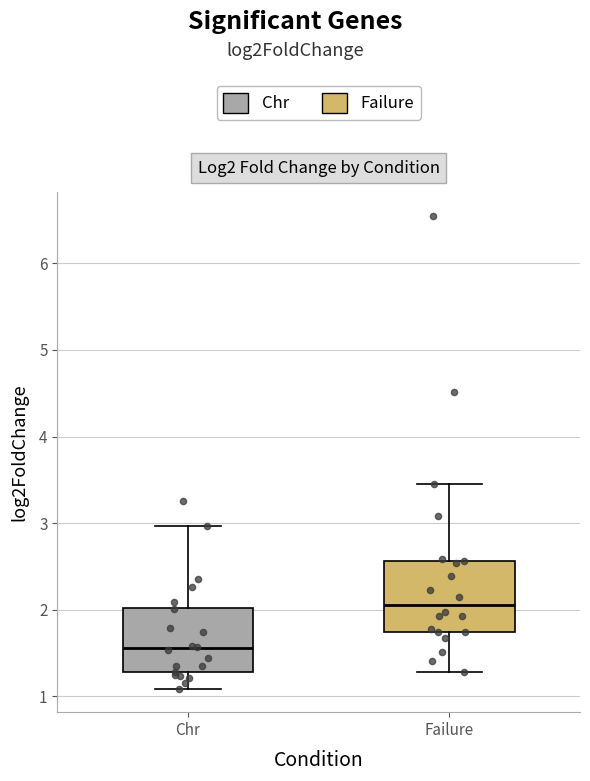

Reading left to right, transcribe this box plot: for each box, give where its median line is, the range the box spans, and where its two whiskers end, as read against the y-axis. The values are not printed on the chart, so give them approximately, as read against the axis.

Chr: median 1.6, box 1.3 to 2.0, whiskers 1.1 to 3.0
Failure: median 2.1, box 1.7 to 2.6, whiskers 1.3 to 3.5